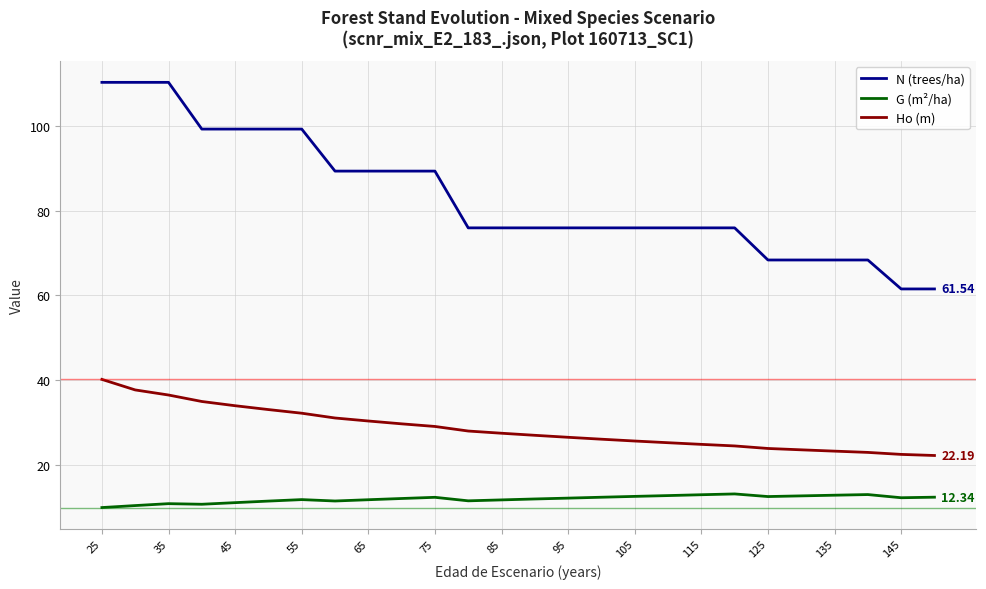

Which series has the largest total across all categories?

N (trees/ha)